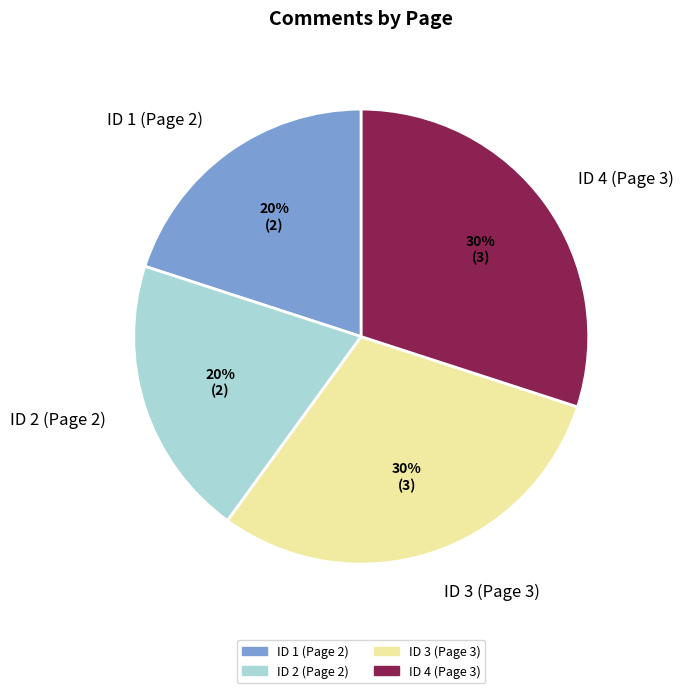

How many segments does this pie chart have?

4